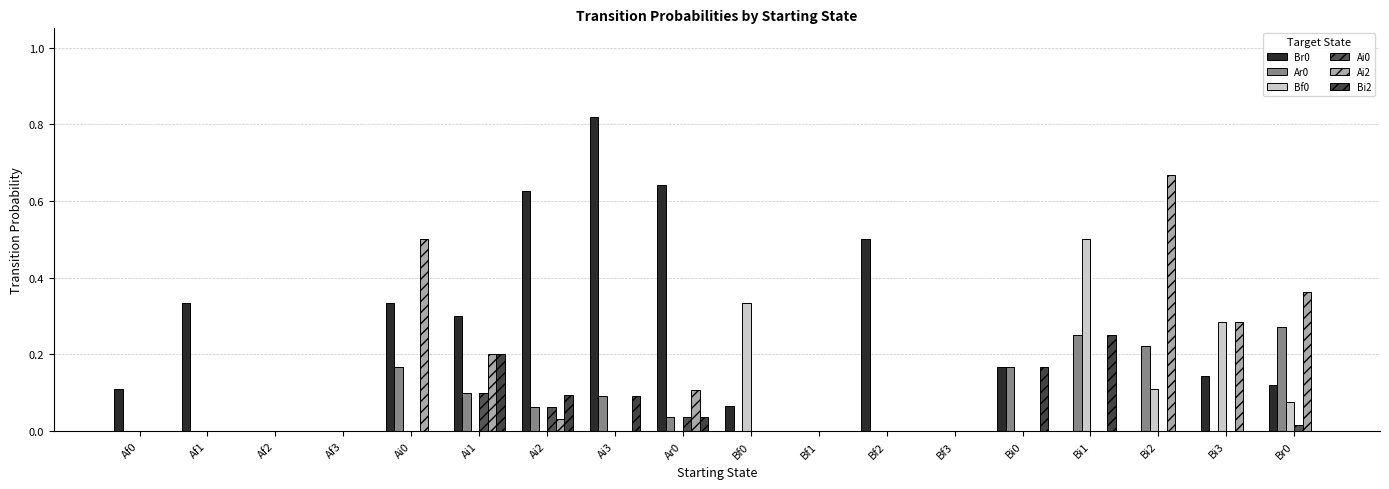

How many distinct data groups are displayed?

6